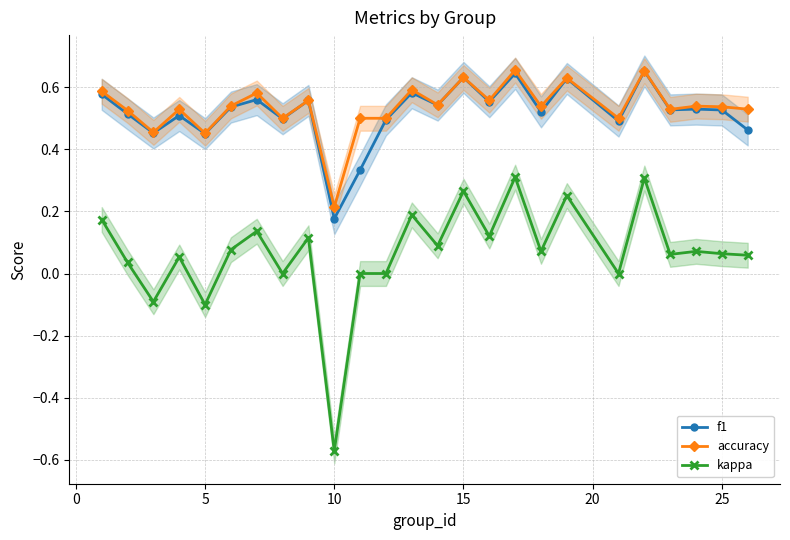

True or false: kappa and accuracy intersect in this chart.

False